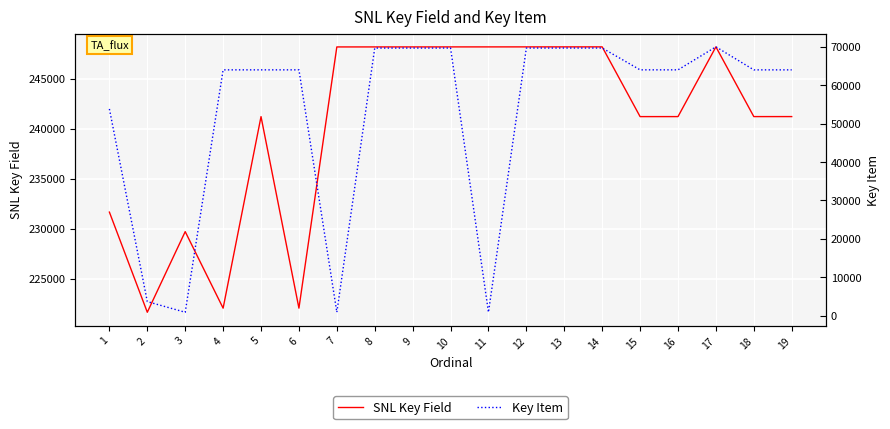

Where does the Key Item series first go above 63990?

8